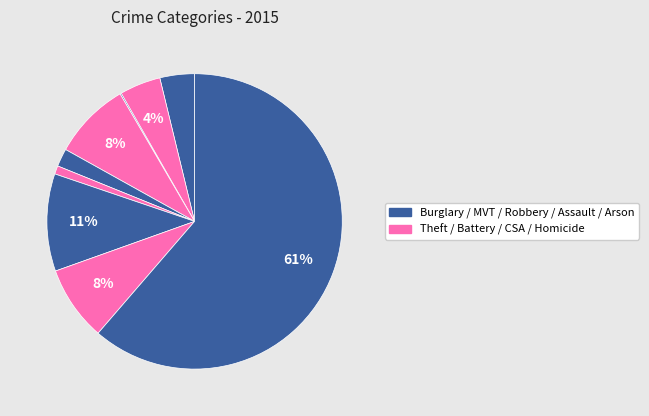

How many segments does this pie chart have?

9